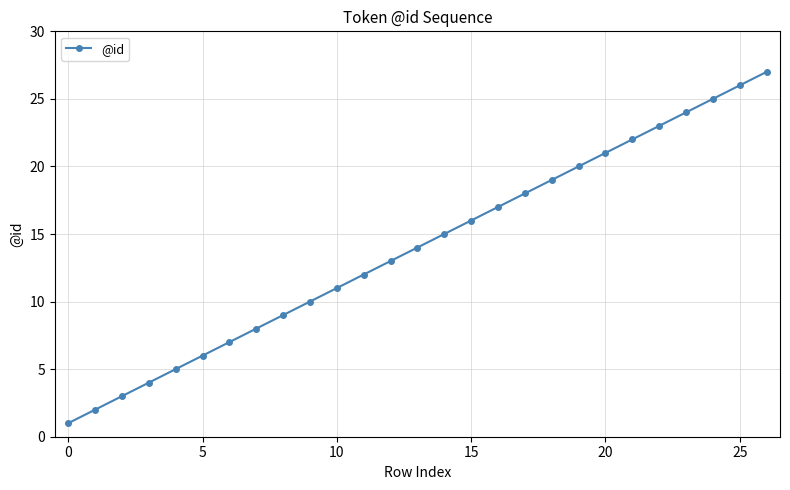

What is the maximum value shown in the chart?

27